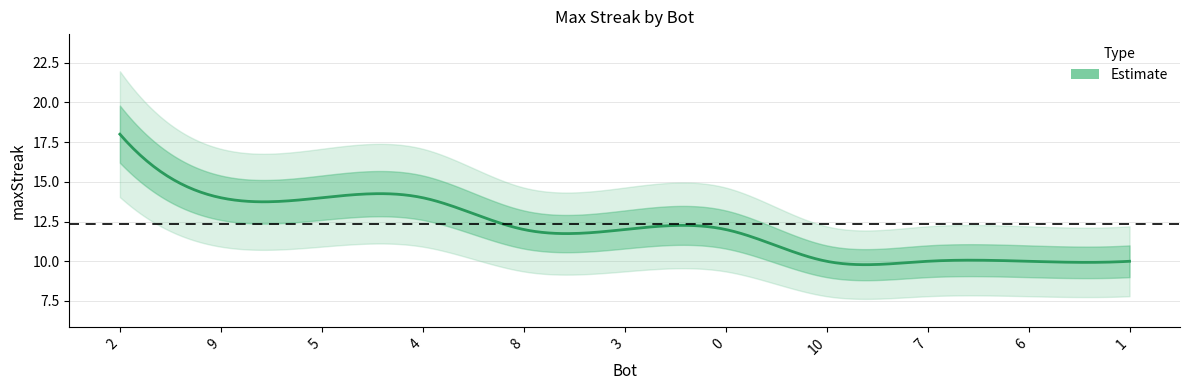

Rank the categories by value from highest to lowest.

2, 9, 5, 4, 8, 3, 0, 10, 7, 6, 1